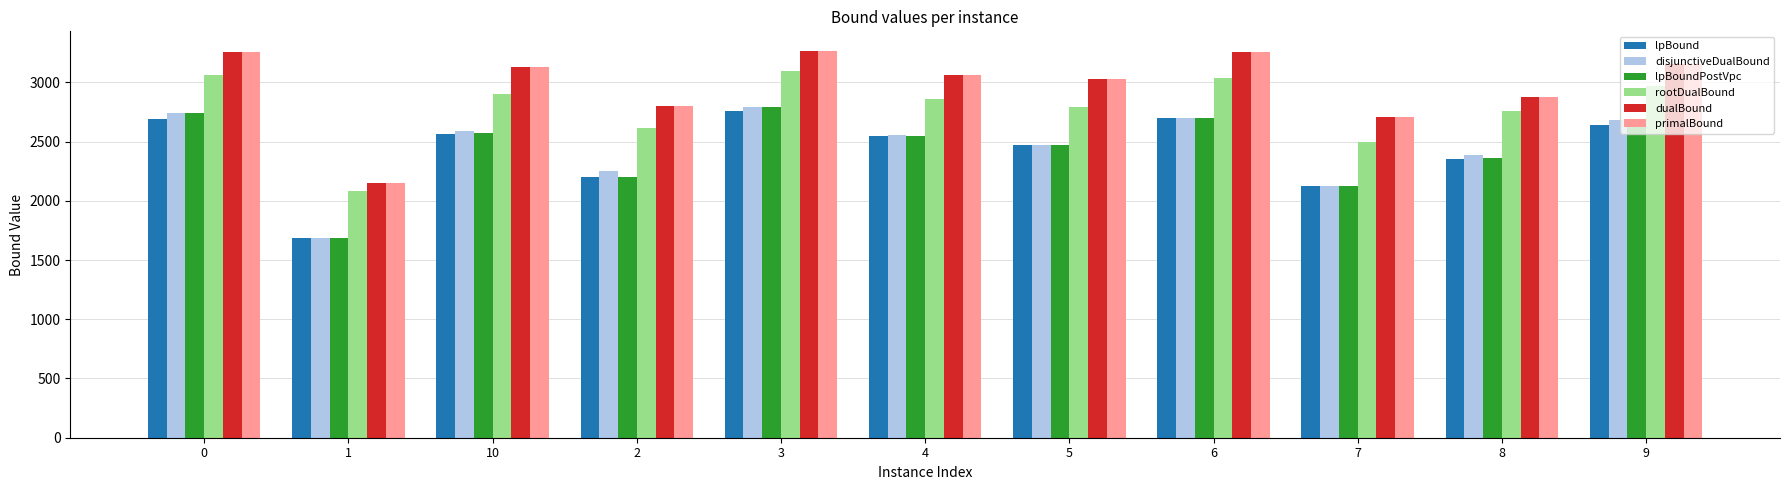

At which label is primalBound closest to 2709?

7